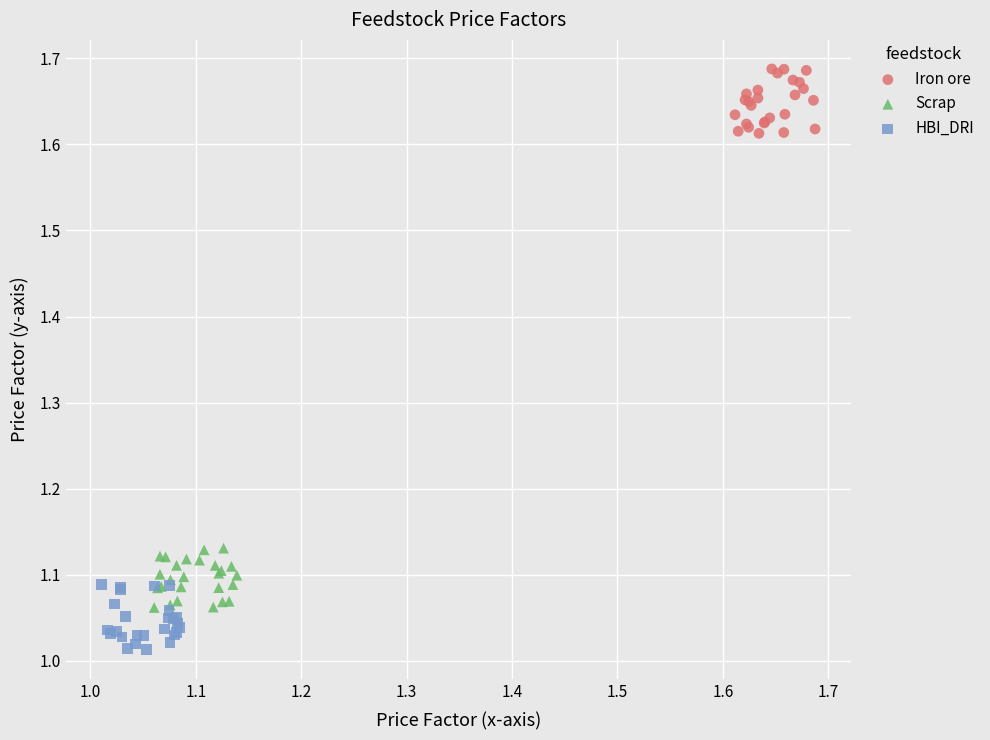

Which series reaches the minimum Y coordinate?

HBI_DRI